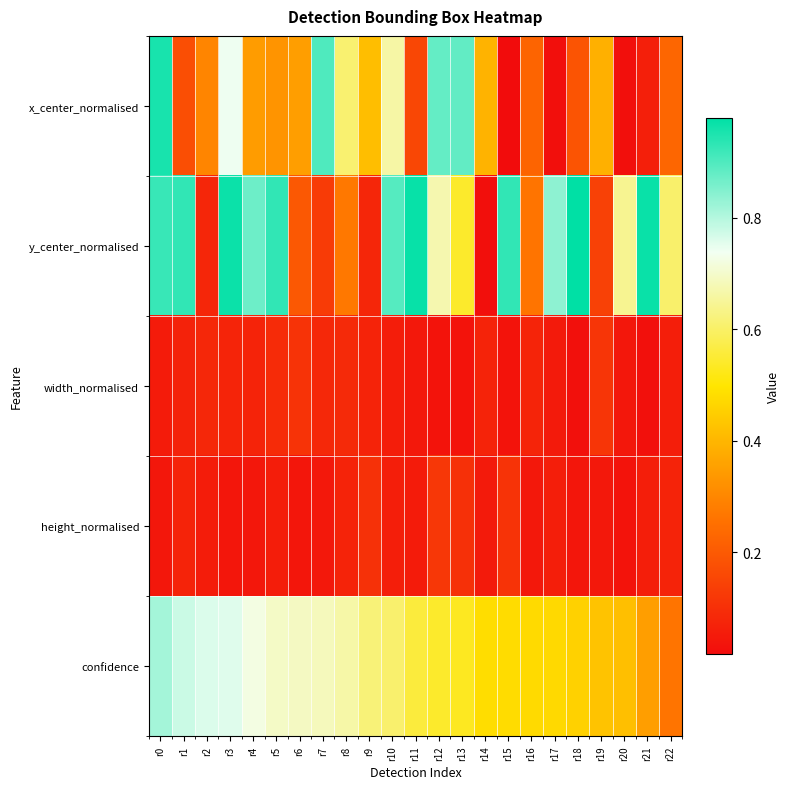

Rank the series by their maximum value, from lowest to highest.

width_normalised, height_normalised, confidence, x_center_normalised, y_center_normalised